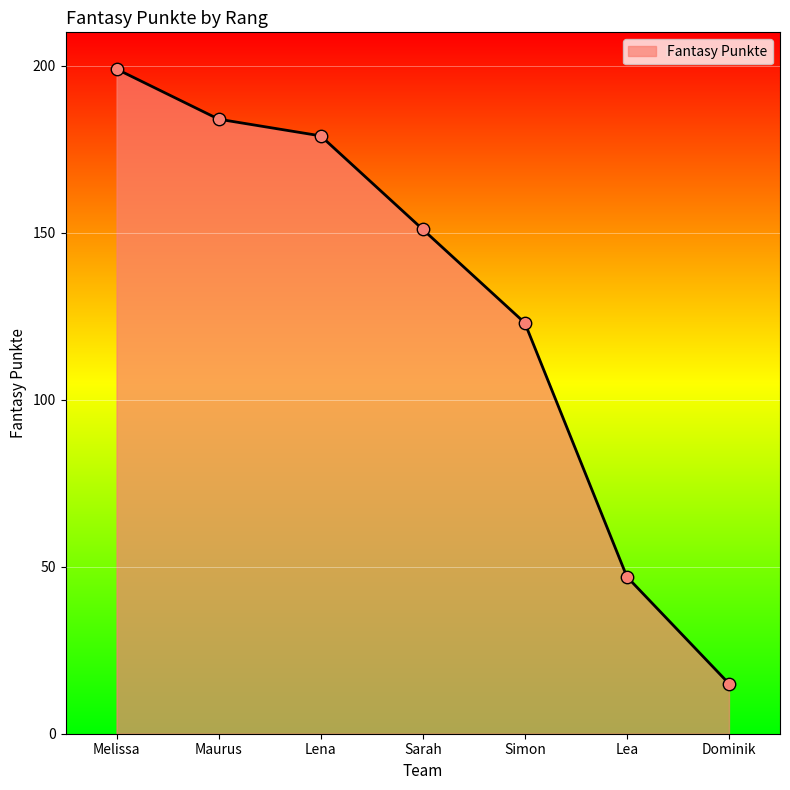

Which has a higher value, Melissa or Simon?

Melissa